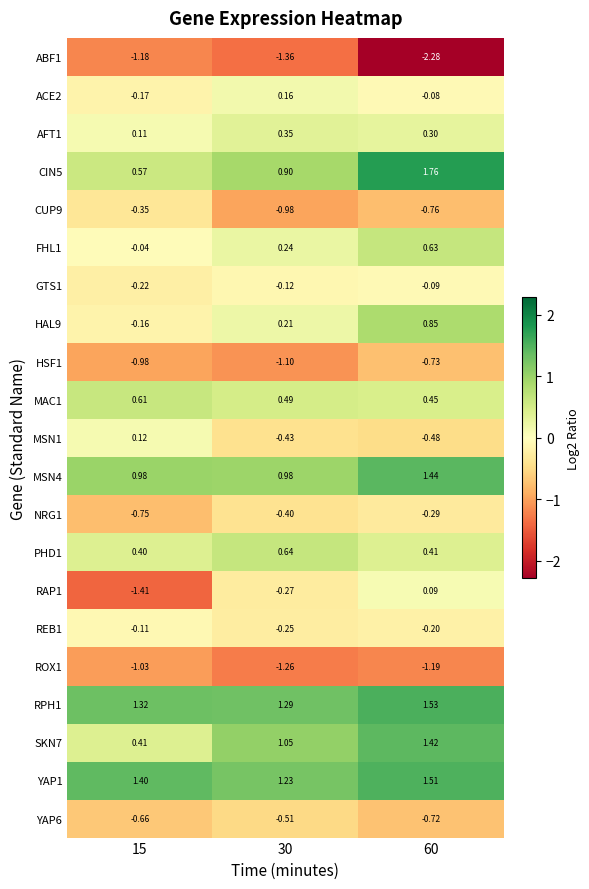

Is the value of ABF1 at 15 greater than the value of NRG1 at 15?

No